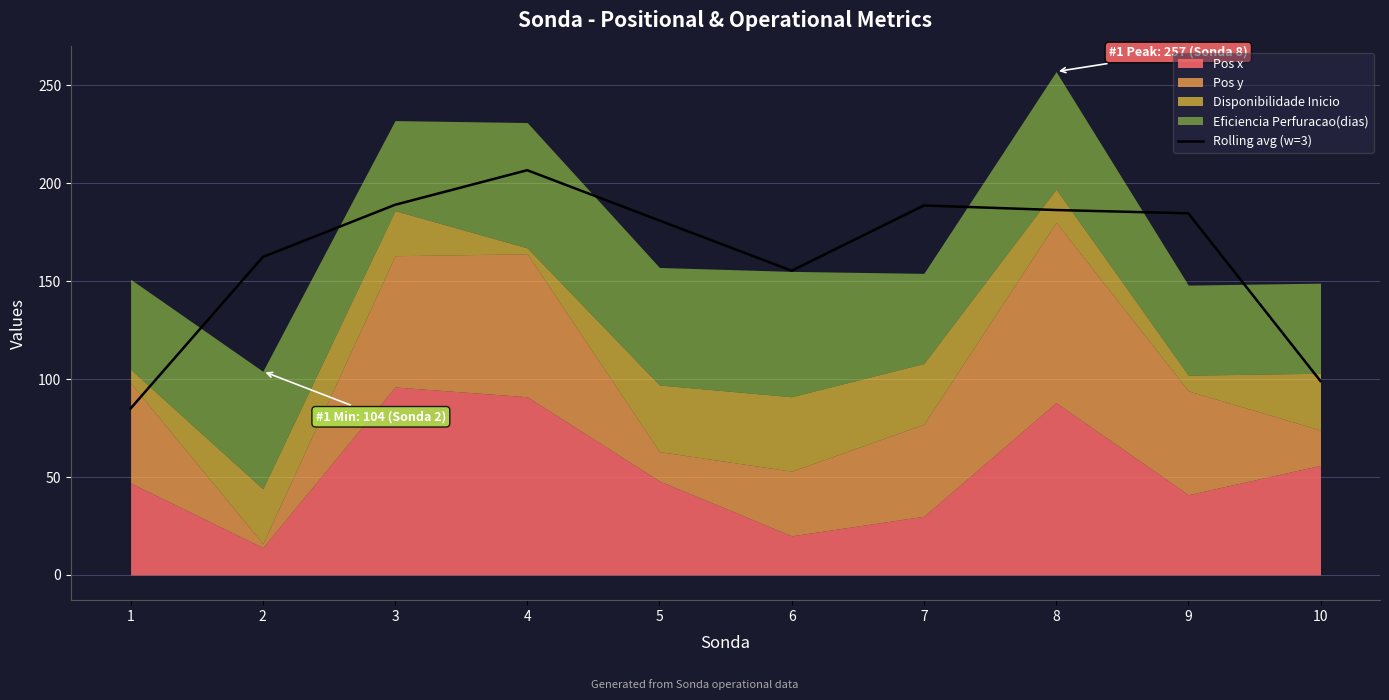

List the labels in order of value, smallest first.

1, 10, 6, 2, 5, 9, 8, 7, 3, 4